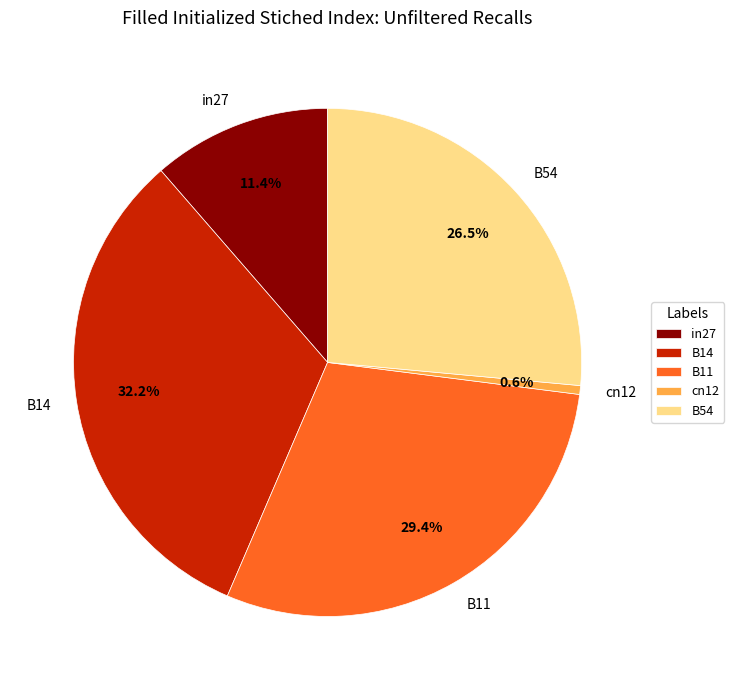

How many segments does this pie chart have?

5